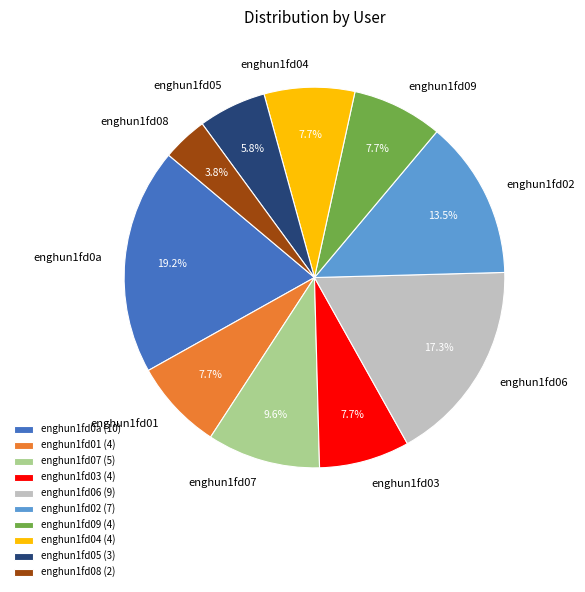

How many slices are in this pie chart?

10